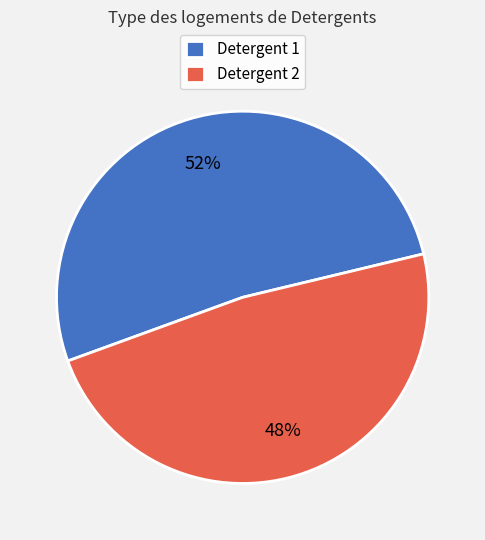

To the nearest percent, what is the combined percentage of Detergent 1 and Detergent 2?

100%